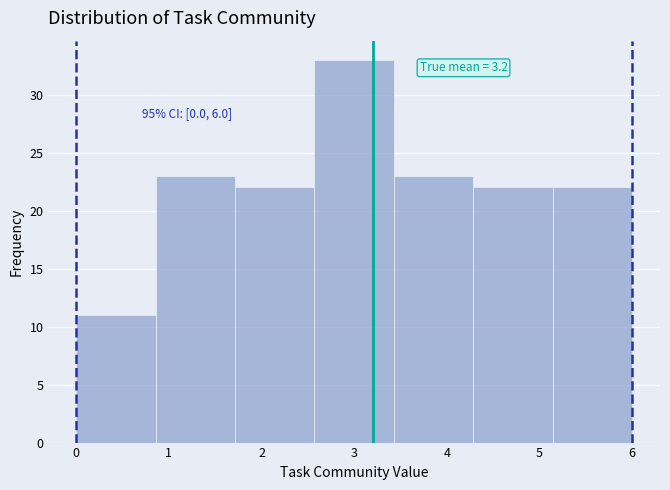

Which range on the x-axis has the tallest bar?

2.6 to 3.4